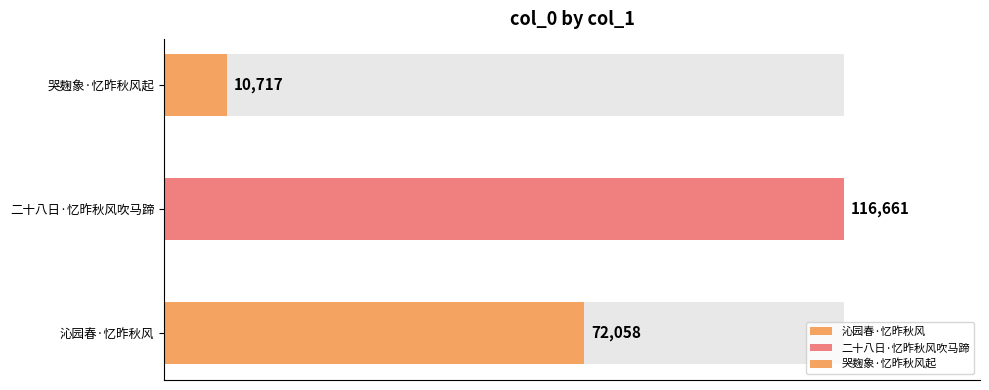

Does the chart contain stacked bars?

No